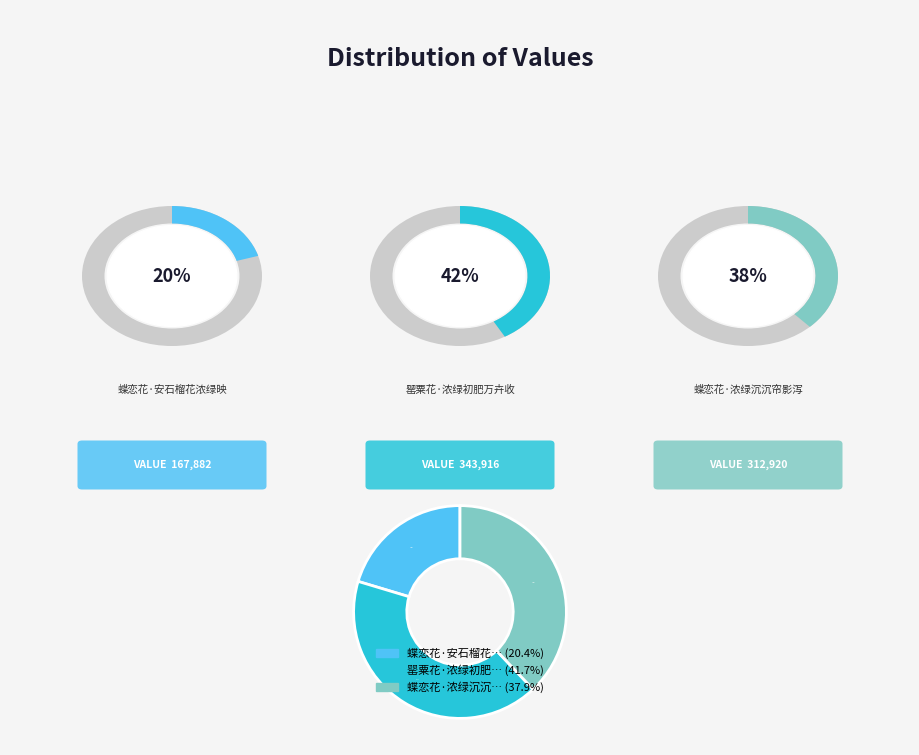

How many slices are in this pie chart?

3